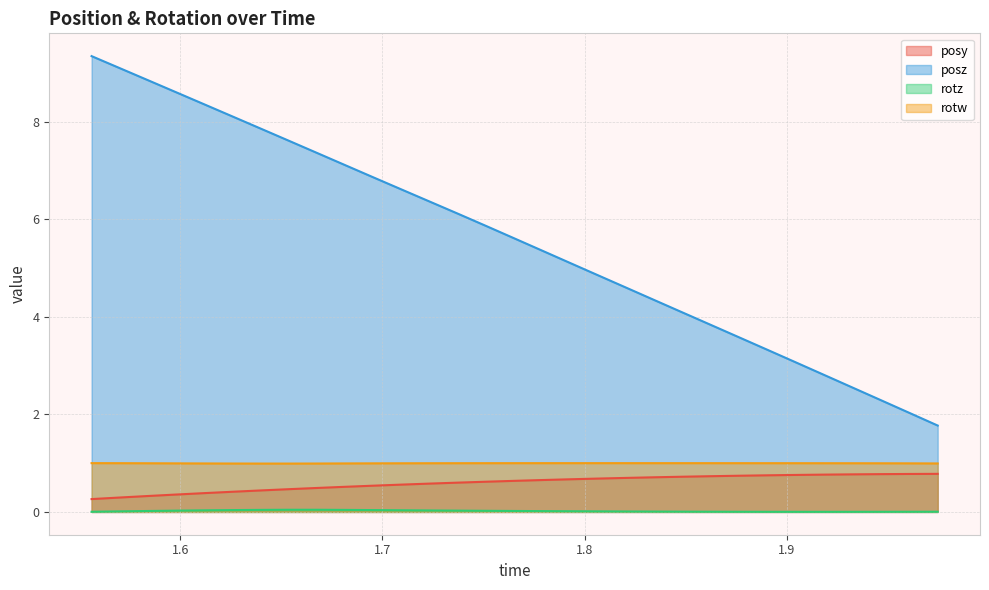

Rank the categories by posz value from lowest to highest.

1.974609, 1.960205, 1.946045, 1.932129, 1.918213, 1.904541, 1.890381, 1.876221, 1.862549, 1.848633, 1.834961, 1.820801, 1.806885, 1.792969, 1.778809, 1.765137, 1.751221, 1.737305, 1.7229, 1.709473, 1.695313, 1.681641, 1.66748, 1.653564, 1.639648, 1.625977, 1.612061, 1.5979, 1.584229, 1.570068, 1.556152